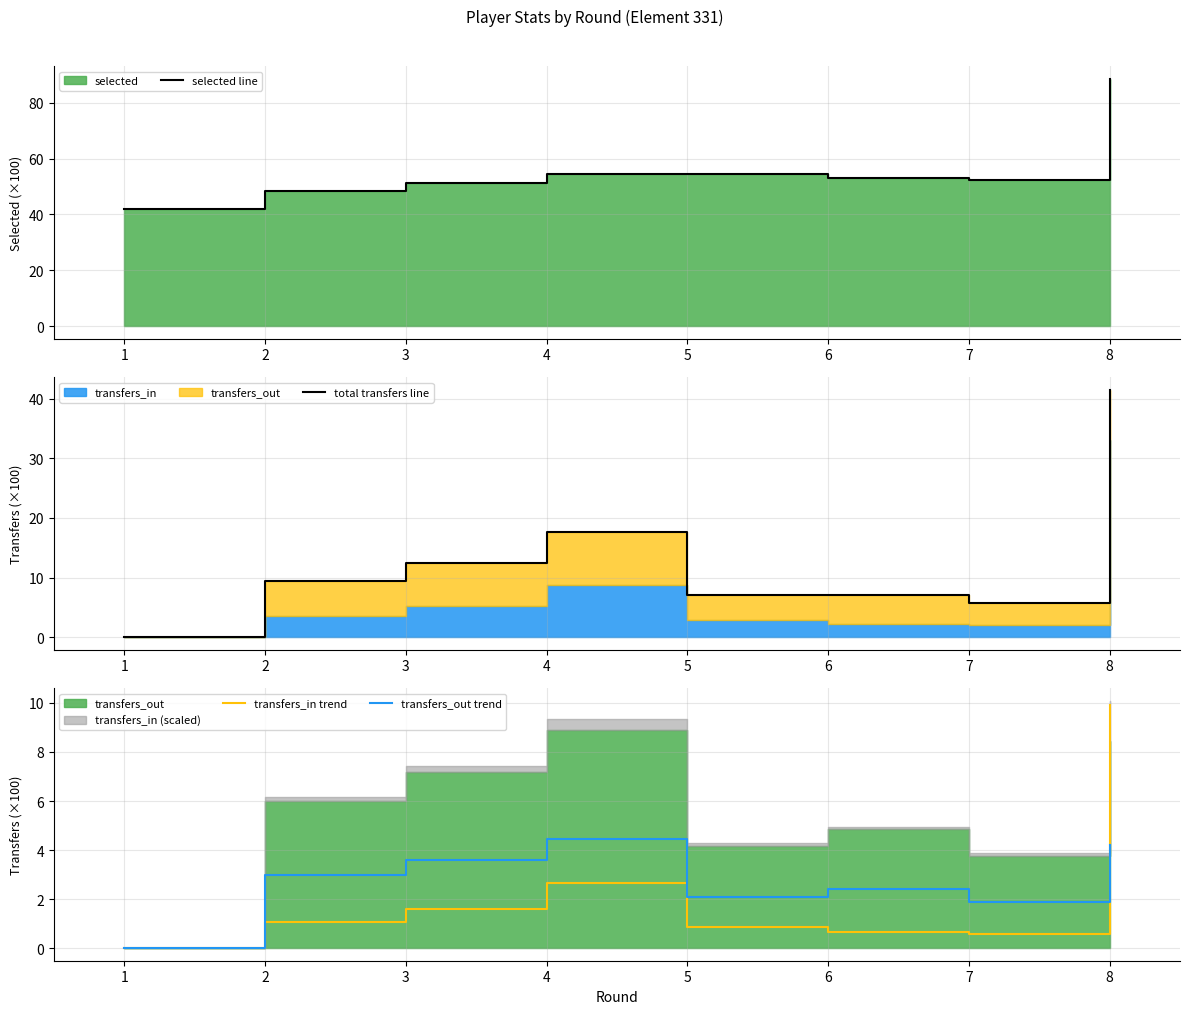

Count the number of categories in the chart.

8